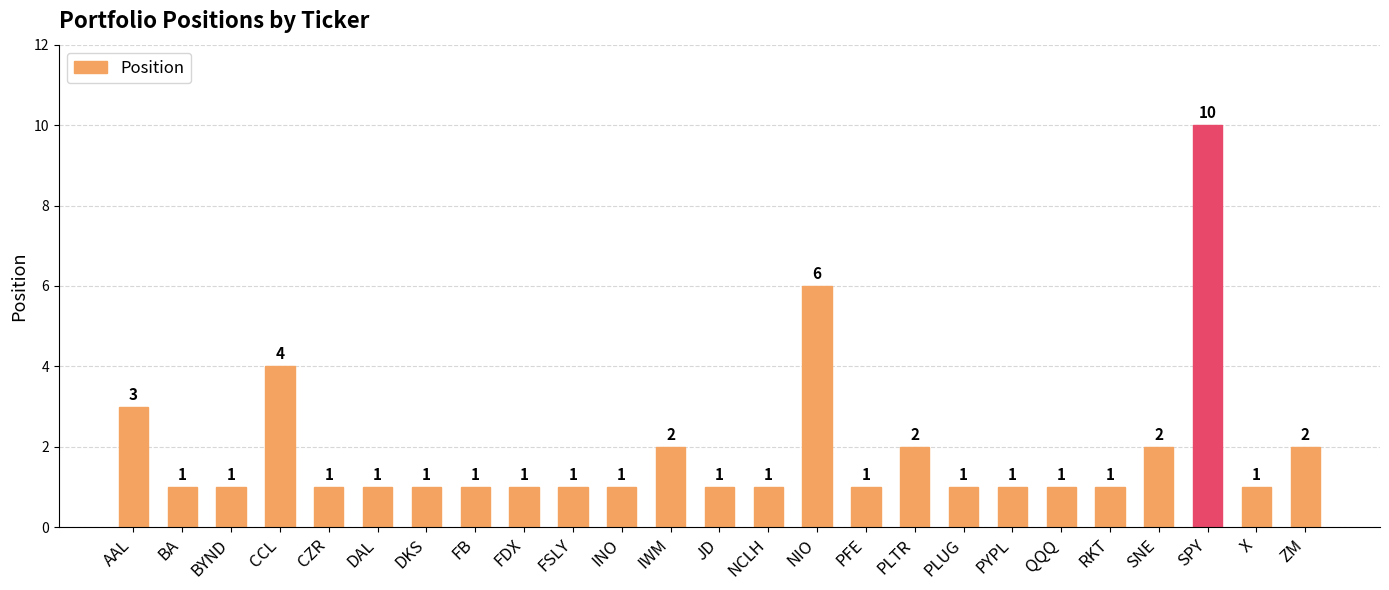

What is the ratio of the value at SPY to the value at PLTR?

5.0